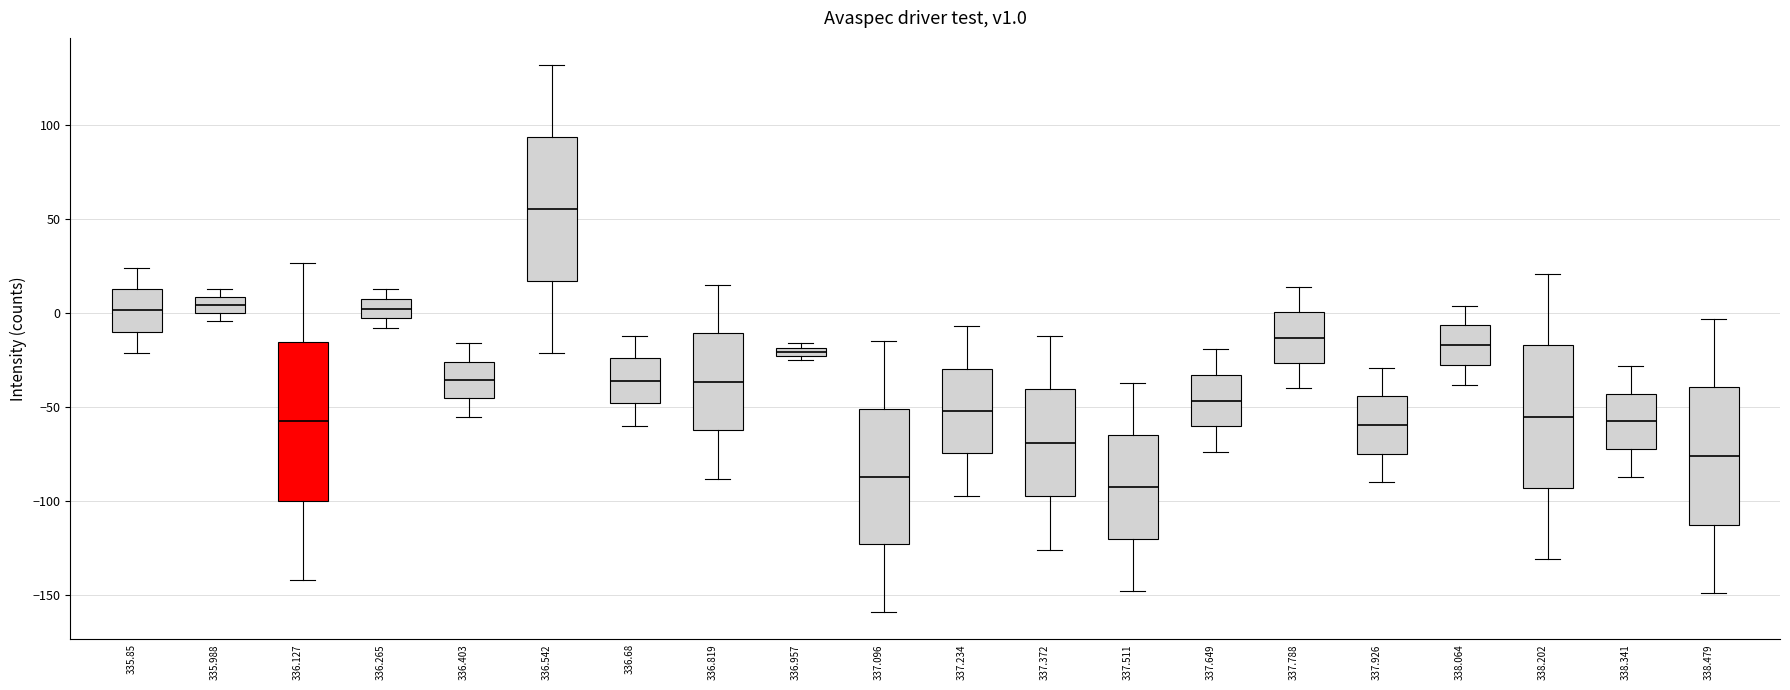

Which box's median line is the lowest?

337.511